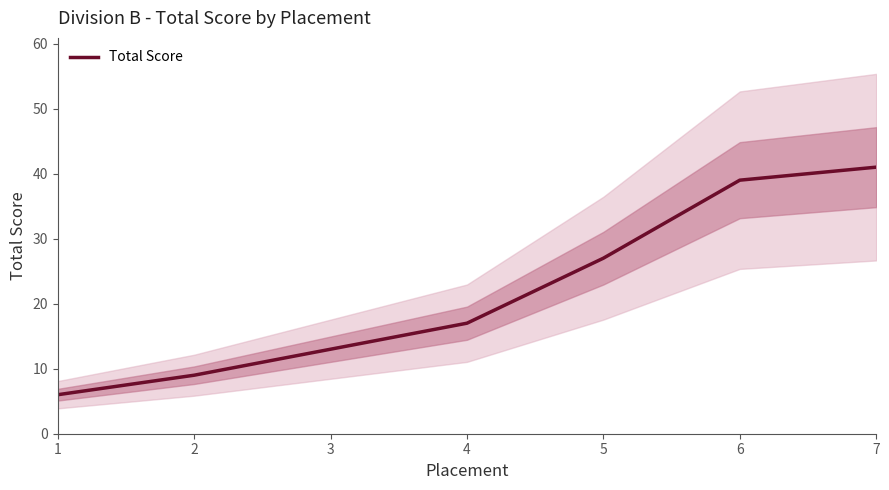

What is the change in value from 2 to 6?

+30